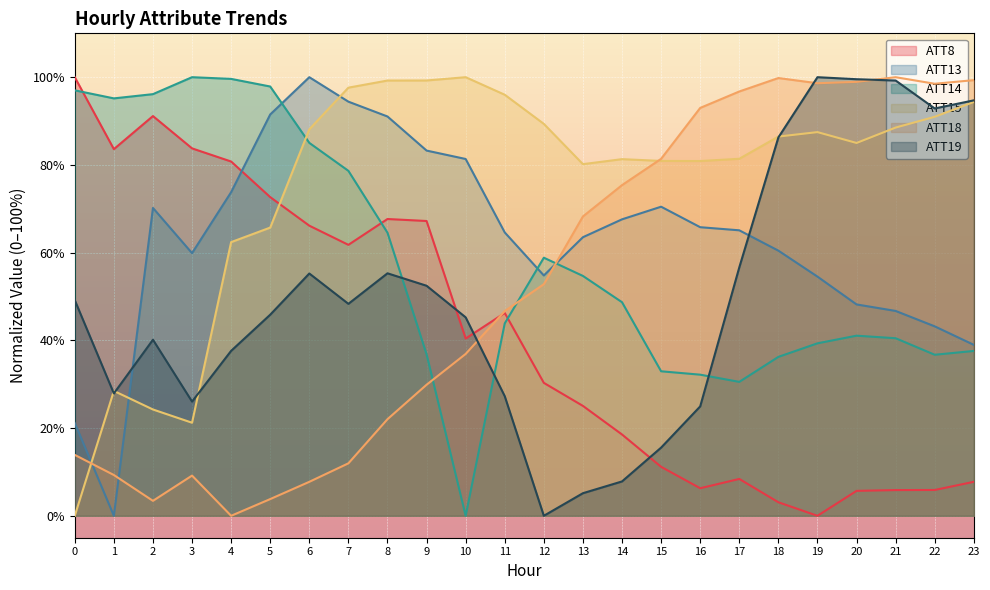

Reading right to left, extract all data points from this chart.

ATT8: 7.7	5.9	5.9	5.7	0.0	3.1	8.4	6.3	11.2	18.5	25.1	30.3	46.2	40.4	67.2	67.7	61.8	66.1	72.7	80.8	83.8	91.1	83.6	100.0
ATT13: 39.0	43.2	46.7	48.2	54.5	60.5	65.1	65.8	70.5	67.6	63.5	54.8	64.6	81.4	83.3	91.0	94.4	100.0	91.5	73.8	59.9	70.2	0.0	21.2
ATT14: 37.6	36.7	40.5	41.1	39.3	36.2	30.5	32.2	32.9	48.7	54.7	58.8	43.9	0.0	36.8	64.5	78.6	85.0	97.9	99.6	100.0	96.1	95.2	97.0
ATT15: 94.4	91.0	88.5	85.0	87.5	86.5	81.4	80.9	80.9	81.3	80.2	89.4	96.0	100.0	99.2	99.2	97.6	88.1	65.7	62.4	21.2	24.2	28.5	0.0
ATT18: 99.3	98.5	100.0	98.9	98.6	99.8	96.7	93.0	81.4	75.4	68.2	52.8	46.7	36.9	29.9	22.0	12.0	7.7	3.8	0.0	9.2	3.4	9.3	13.9
ATT19: 94.7	92.9	99.2	99.5	100.0	86.3	56.6	24.9	15.5	7.8	5.2	0.0	27.3	45.2	52.4	55.3	48.3	55.2	45.8	37.6	26.0	40.1	27.9	49.2